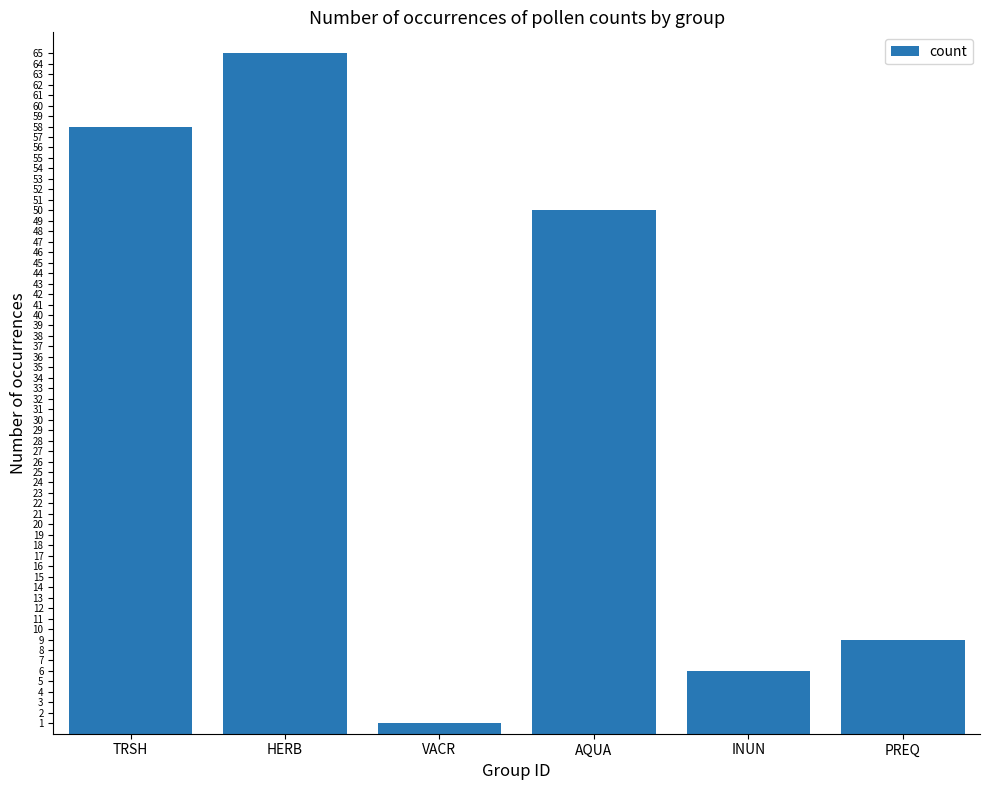

Rank the categories by value from highest to lowest.

HERB, TRSH, AQUA, PREQ, INUN, VACR